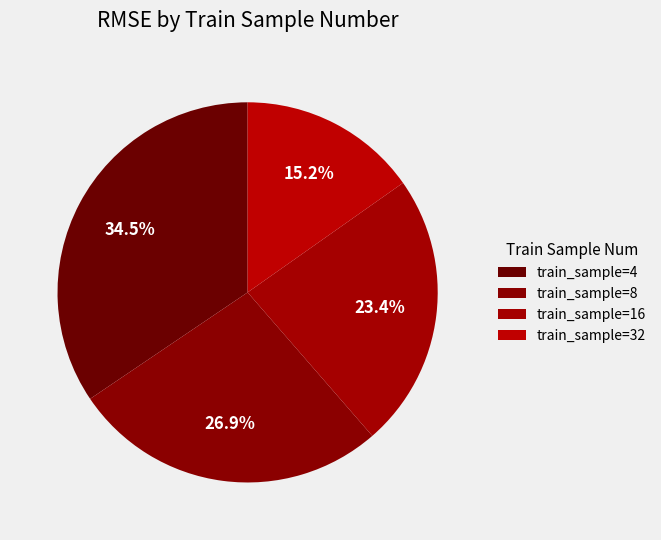

Rank the categories by value from highest to lowest.

4, 8, 16, 32